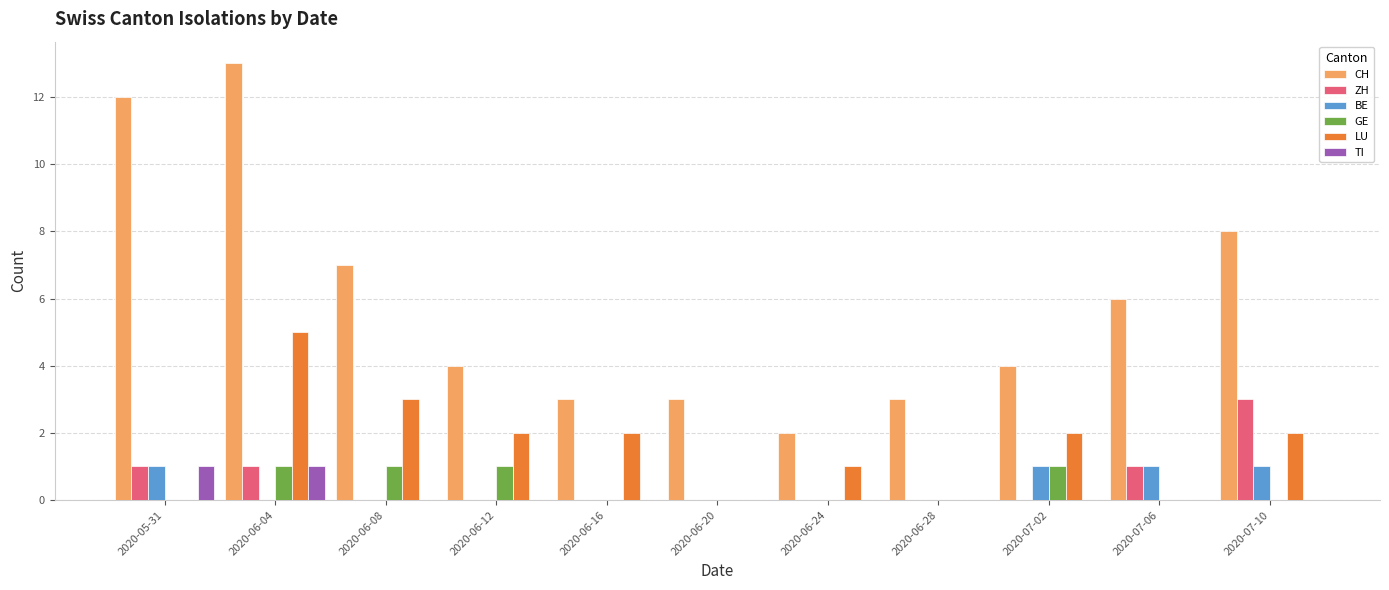

Is the value of ZH at 2020-07-02 greater than the value of LU at 2020-06-04?

No